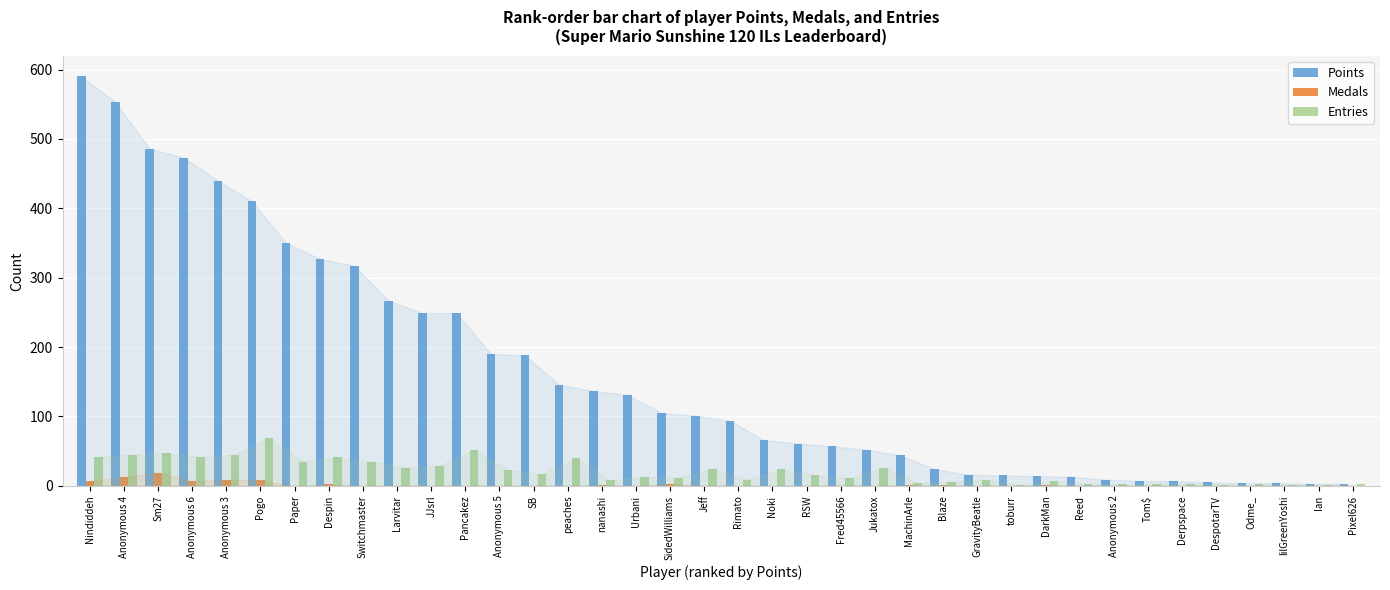

Is it true that Entries equals 25 at Jeff?

True